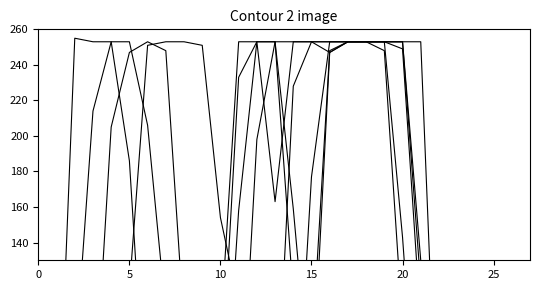

At how many categories does at least one series exceed 194?

19